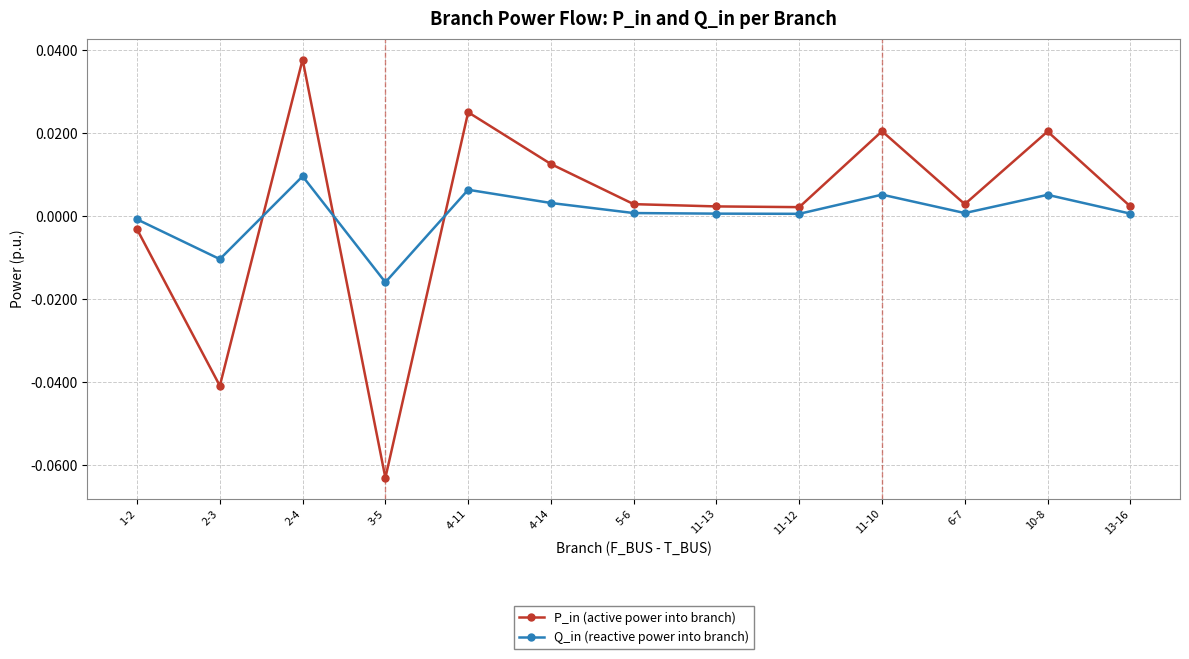

Between which two adjacent categories do P_in (active power into branch) and Q_in (reactive power into branch) first intersect?

2-3 and 2-4